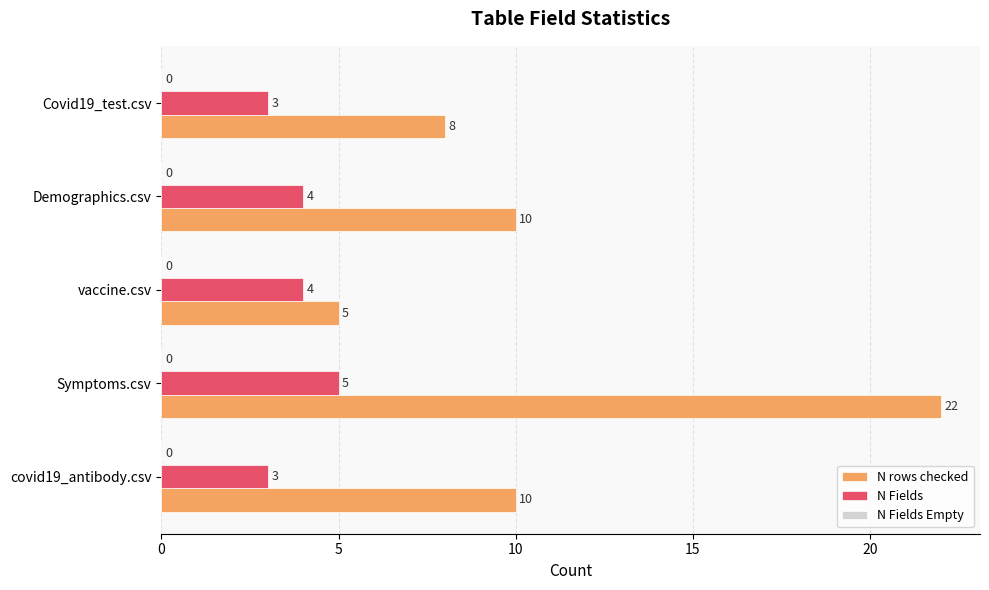

Rank the series by their average value, from lowest to highest.

N Fields, N rows checked